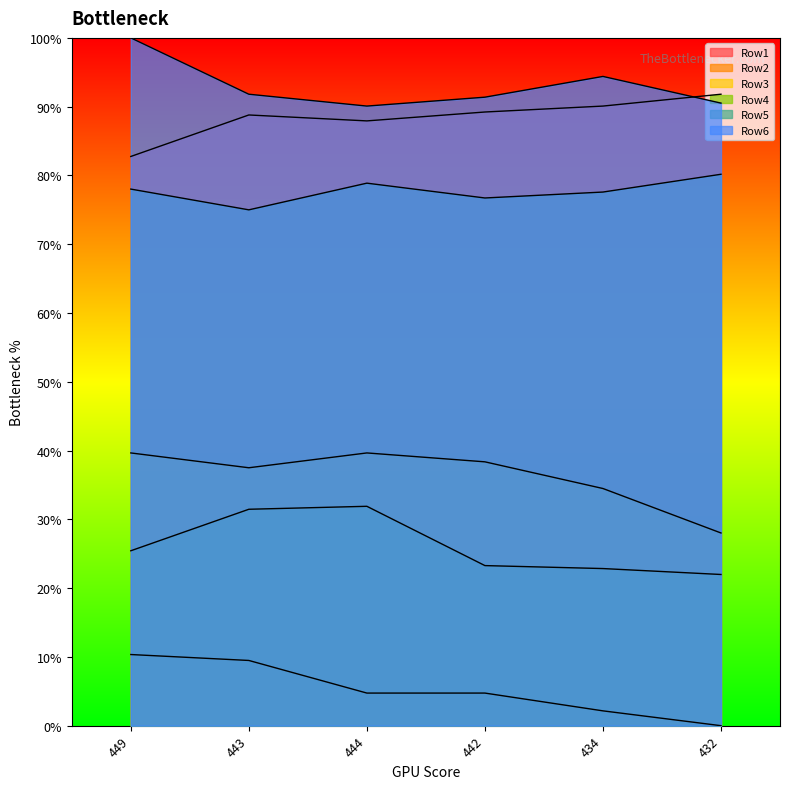

What is the maximum value for Row1?

91.8